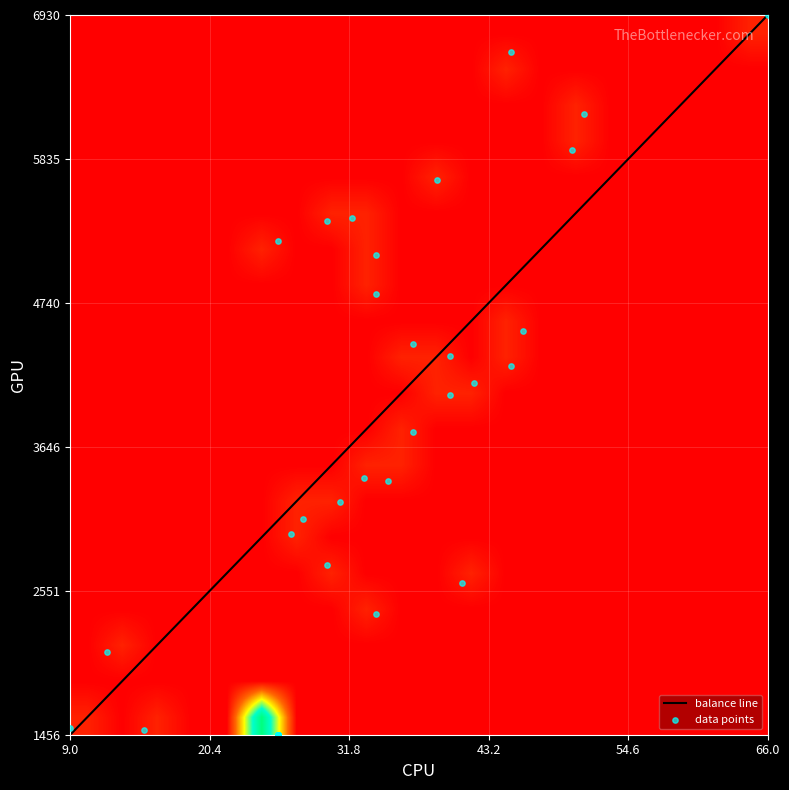

What is the maximum value for balance line?

6930.0